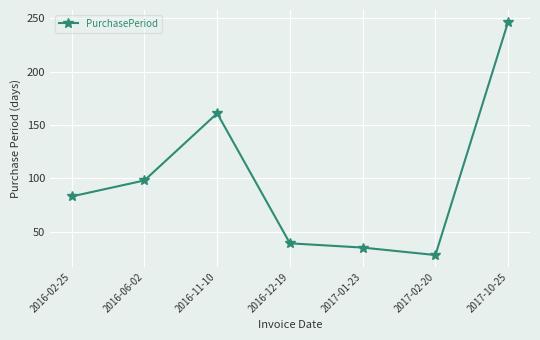

What is the difference between the maximum and second lowest values?

212